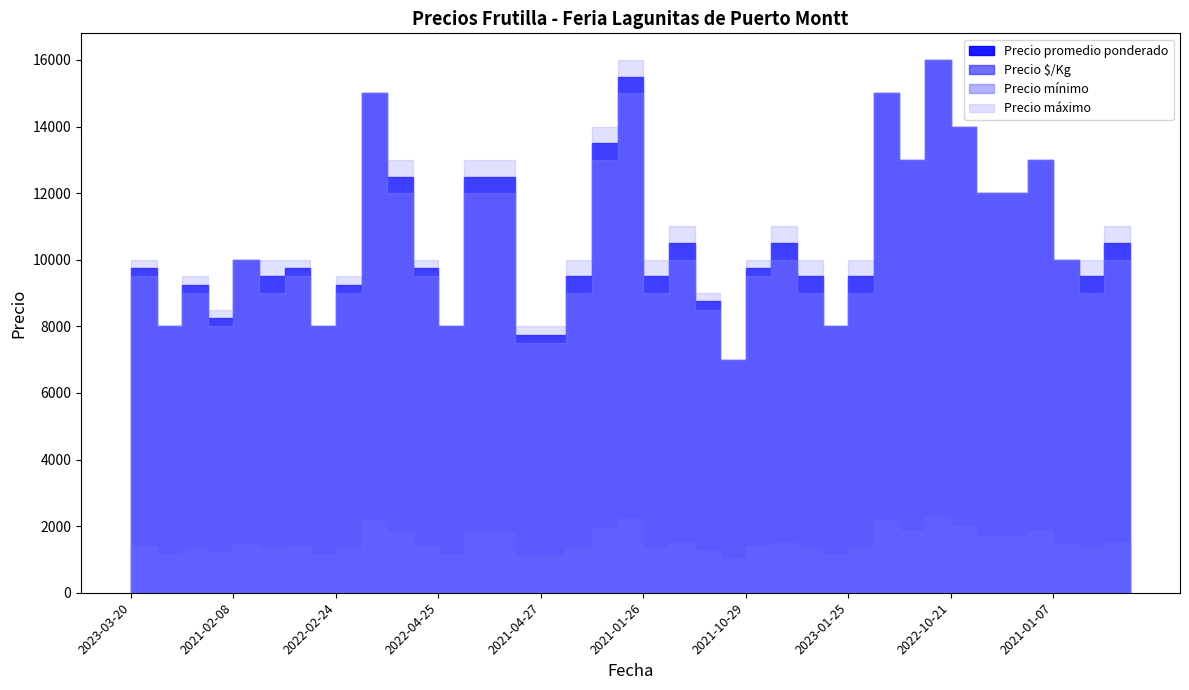

What is the sum of the Precio mínimo values at 2022-10-21 and 2023-03-20?

23500